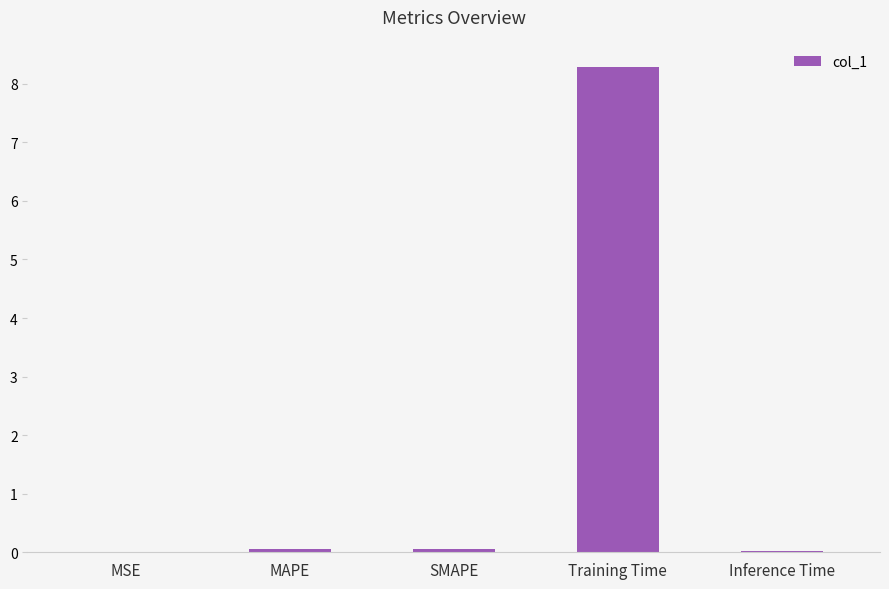

Which has a higher value, Inference Time or Training Time?

Training Time